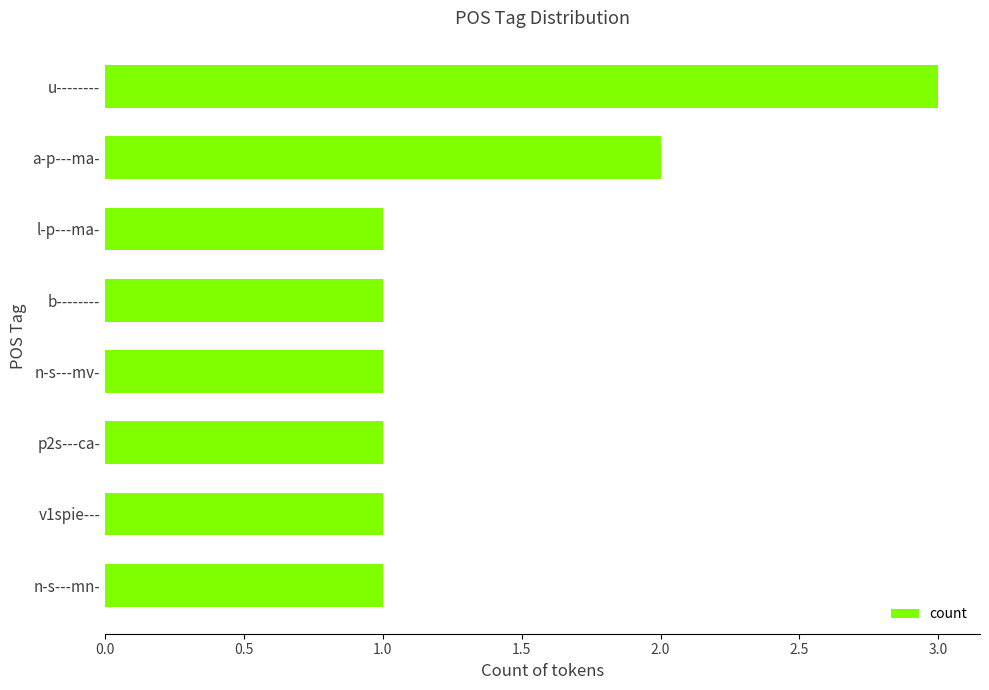

Reading bottom to top, list all the values displayed in this chart.

1	1	1	1	1	1	2	3